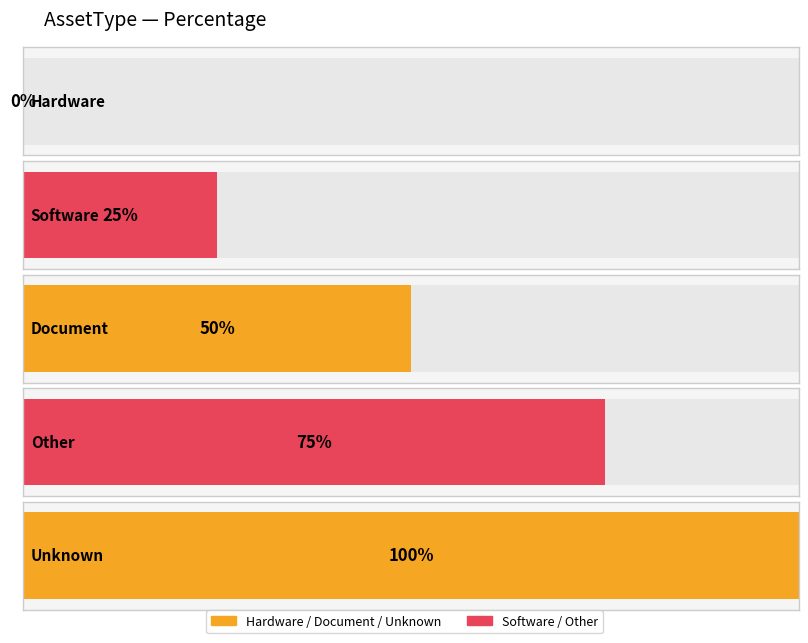

How many data points are above 50?

2